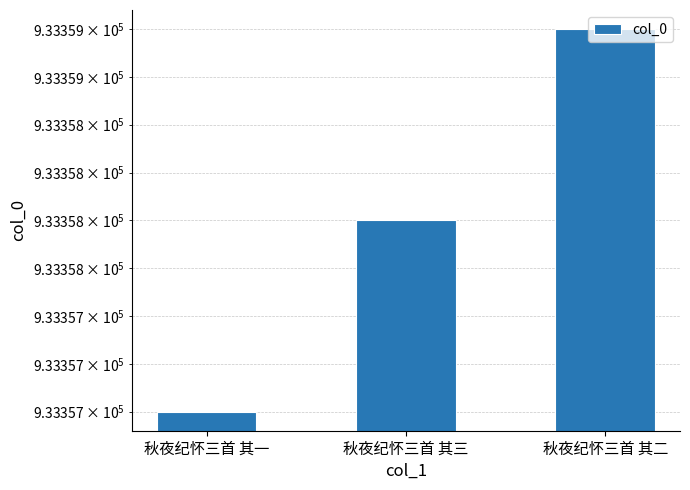

Which has a higher value, 秋夜纪怀三首 其三 or 秋夜纪怀三首 其二?

秋夜纪怀三首 其二